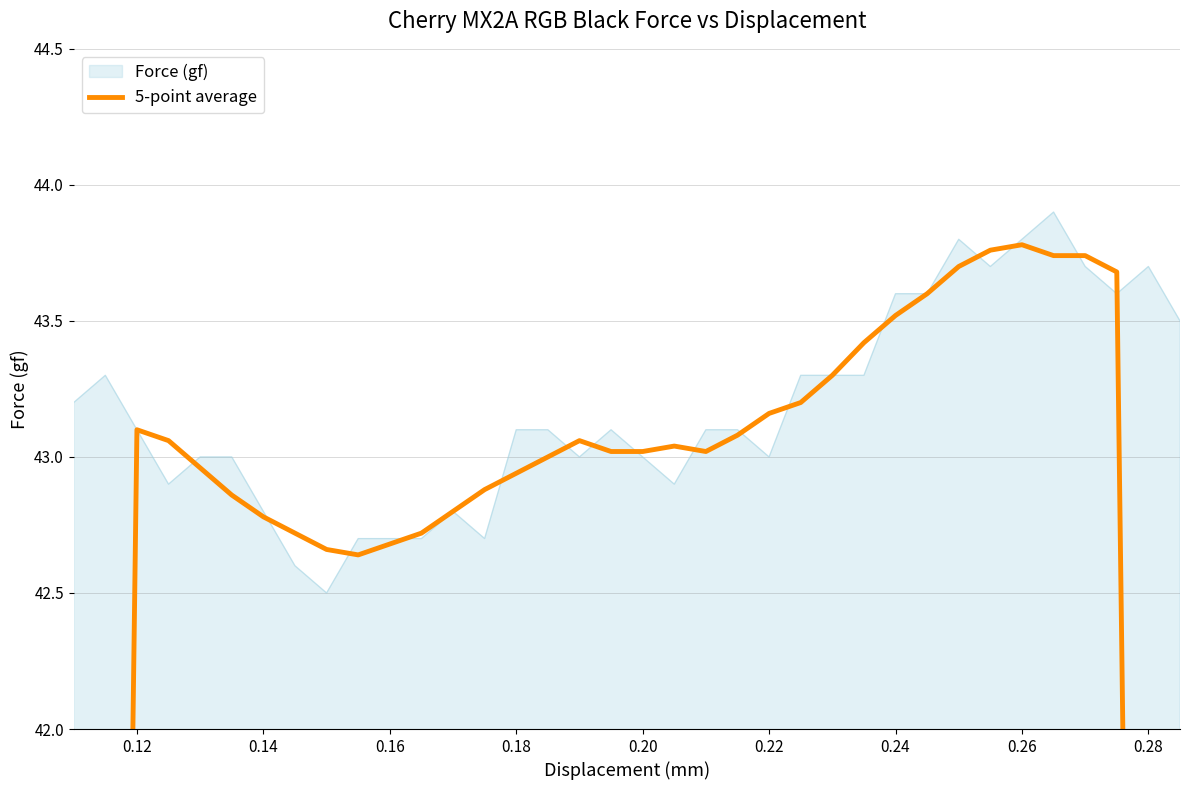

What is the minimum value for Force (gf)?

42.5